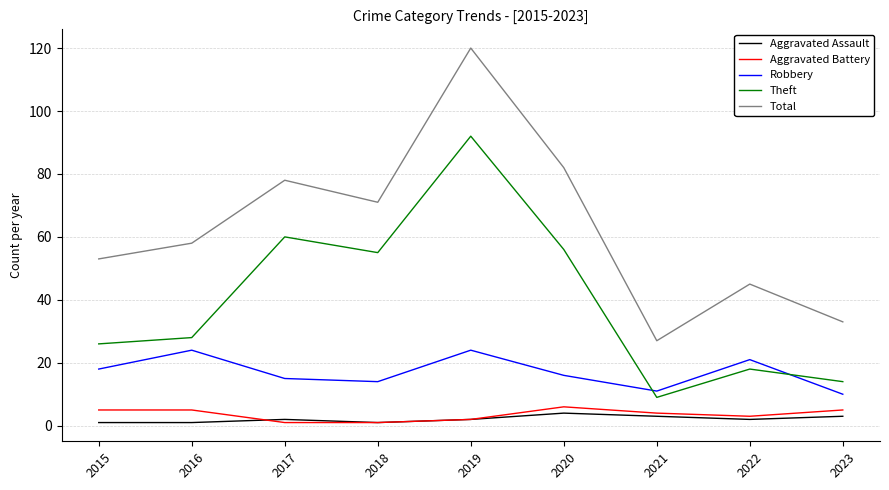

The Robbery series shows 16 at 2020. True or false?

True